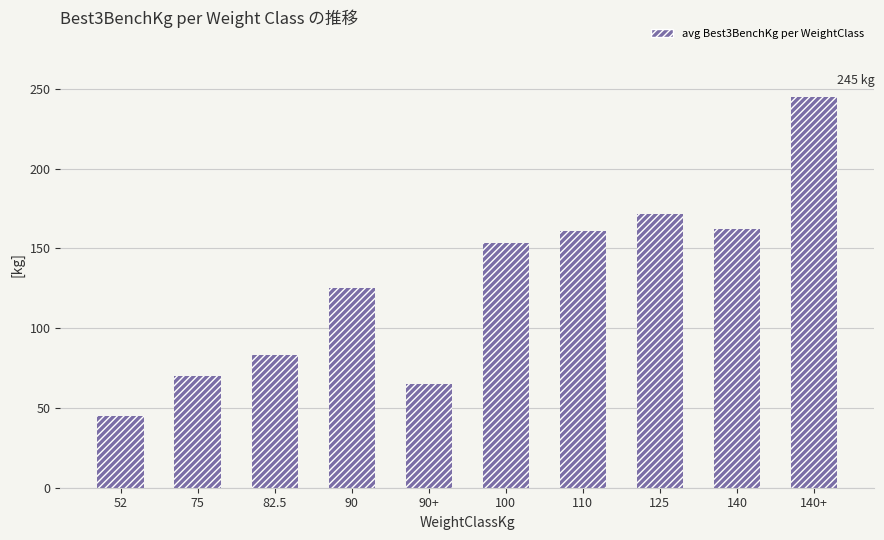

How many data points does each series have?

10